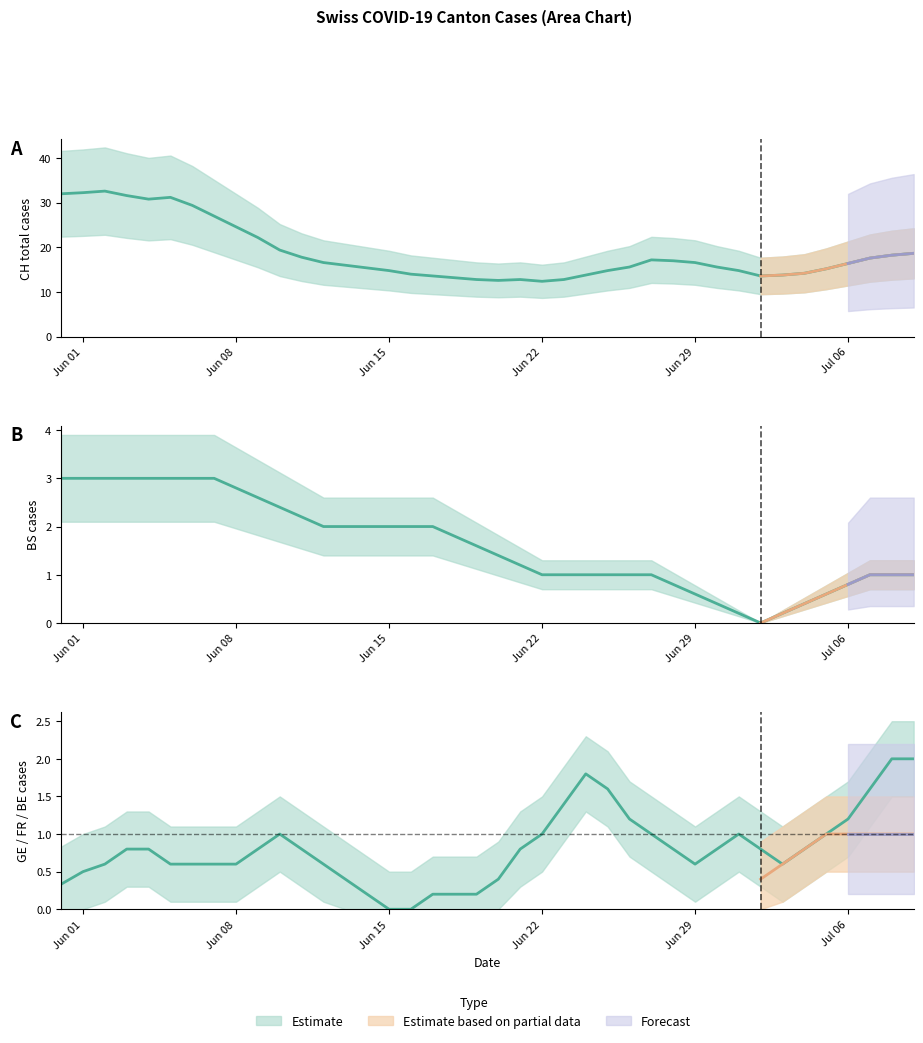

What position from the right is BS?

39